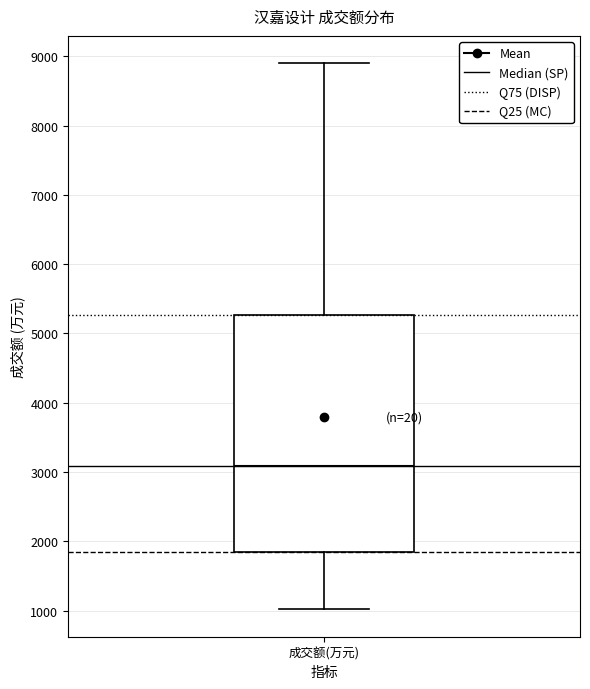

Where does the upper whisker of the box for 成交额(万元) end on the y-axis? The values are not printed on the chart, so give them approximately, as read against the axis.

8900